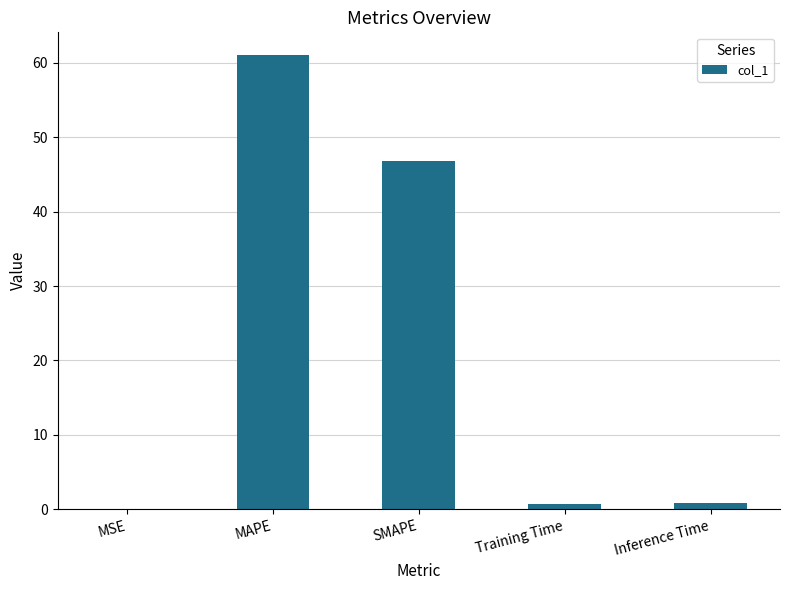

Is it true that the value at SMAPE is 18.7?

False